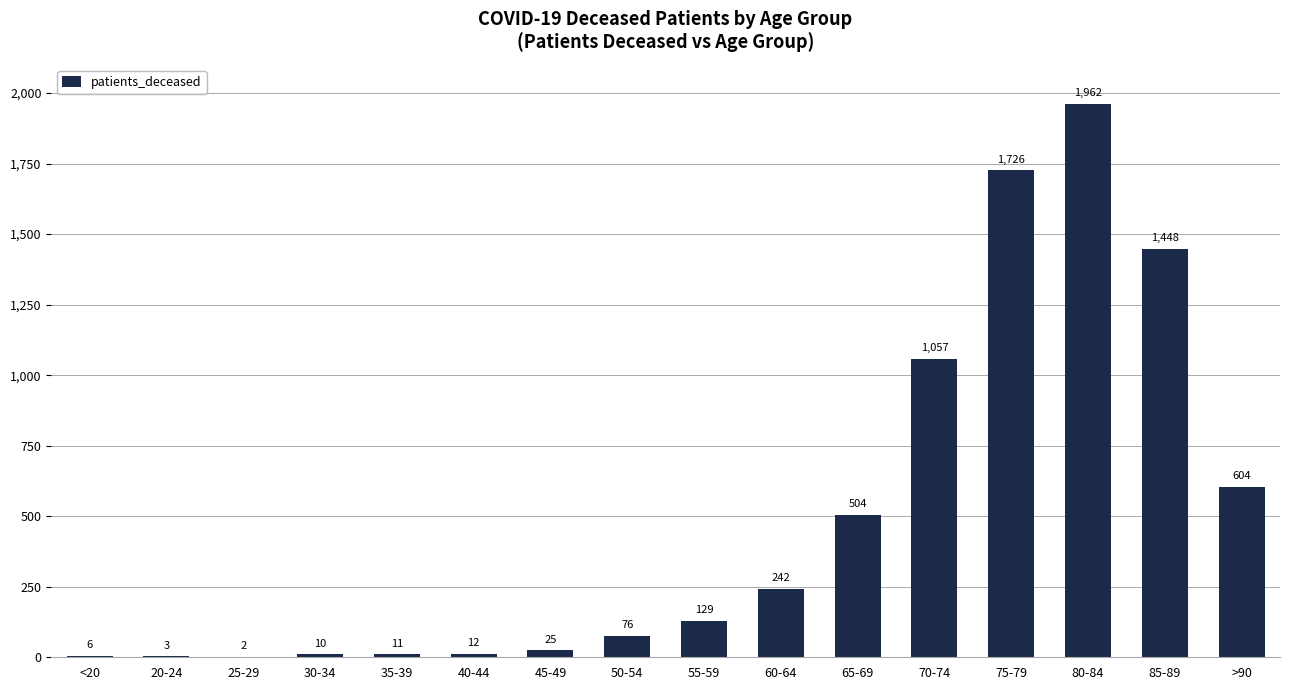

Are the bars horizontal?

No